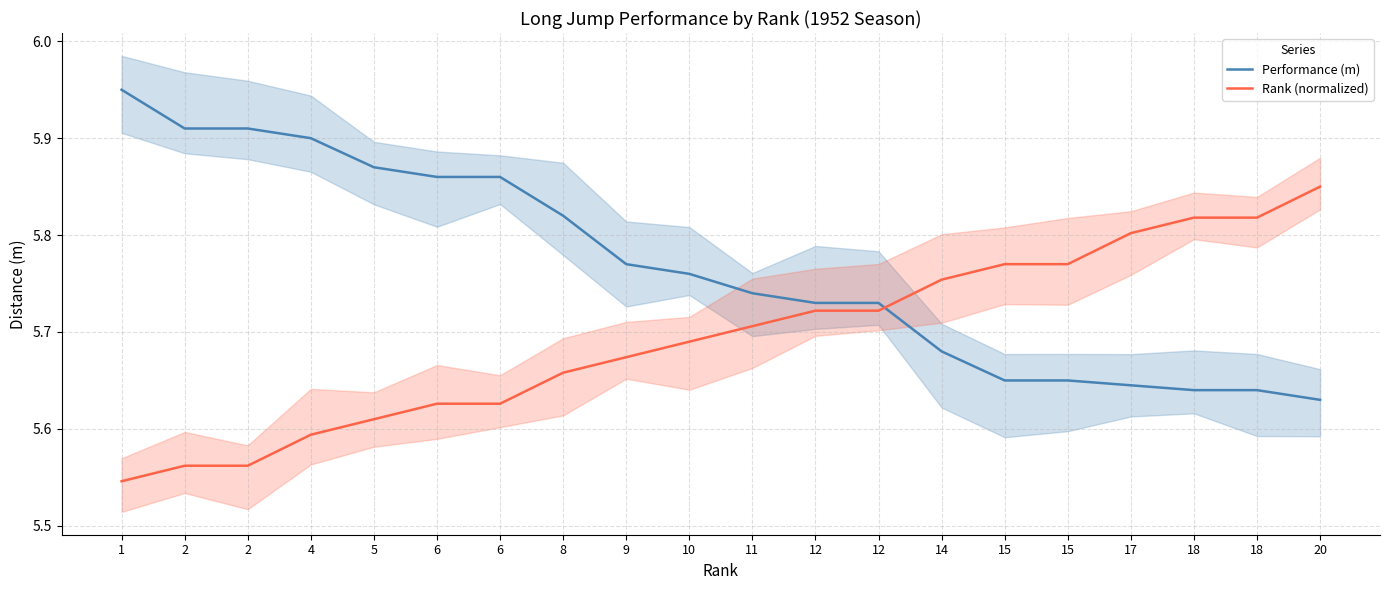

At which category is the sum across all series the highest?

1